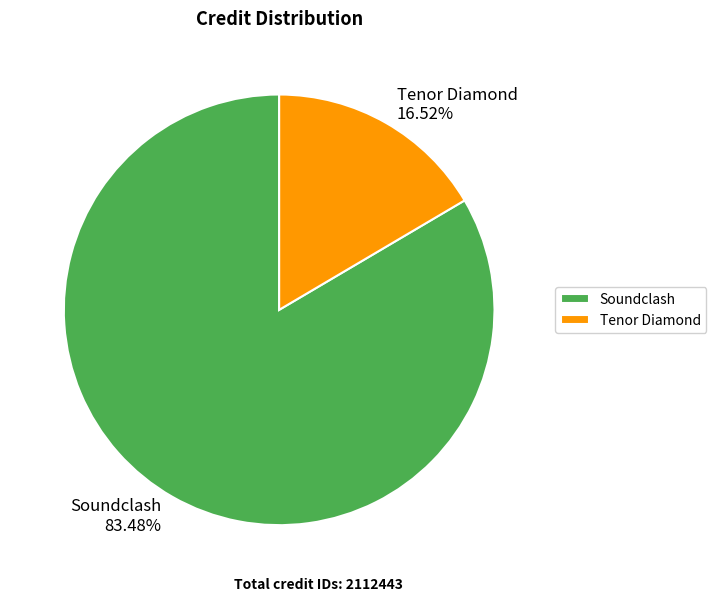

What percentage do Soundclash and Tenor Diamond together represent?

100.0%